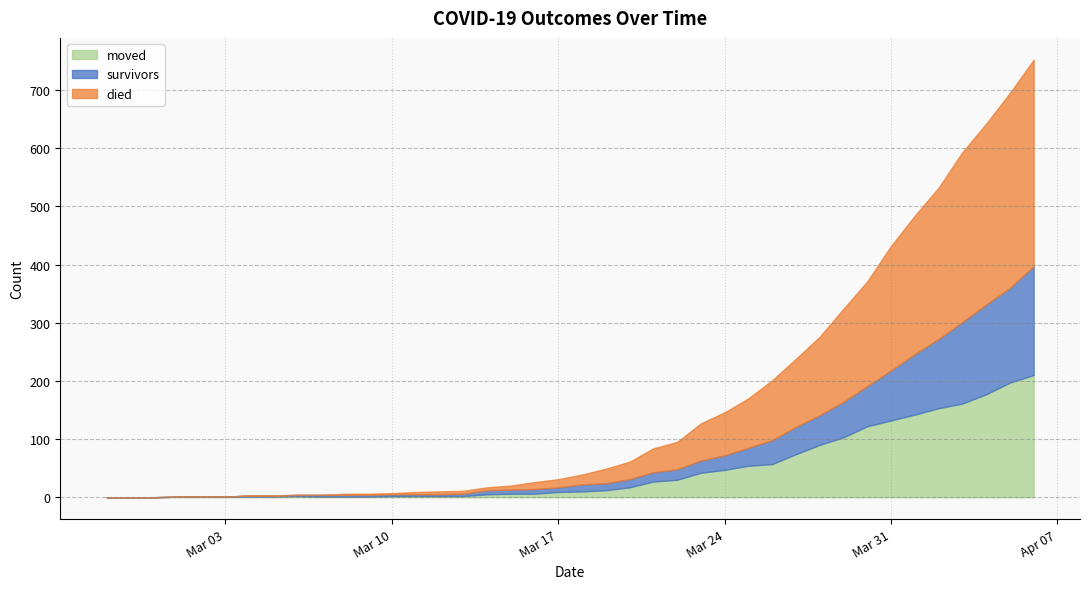

Reading left to right, transcribe all the data shown in this chart.

survivors: 0	0	0	0	0	0	2	2	2	3	3	3	3	3	3	4	7	7	8	8	12	12	14	16	18	21	25	31	41	47	51	61	69	86	104	119	140	154	163	187
died: 0	0	0	0	0	0	0	0	0	0	2	2	2	4	5	5	5	7	12	14	17	25	30	41	47	64	74	85	103	117	135	160	180	214	238	260	292	311	335	355
moved: 0	0	0	1	1	1	1	1	2	1	1	1	2	2	2	2	5	6	6	9	10	12	17	27	30	42	47	54	57	74	90	103	122	132	142	153	161	177	197	210